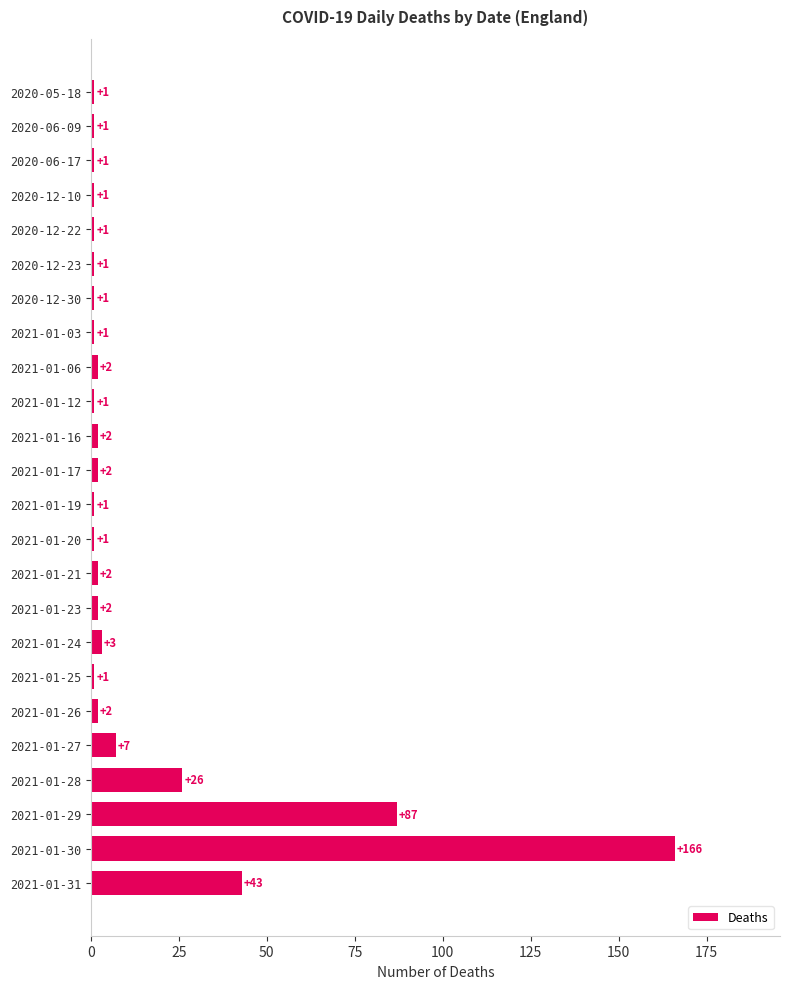

What is the average value?

15